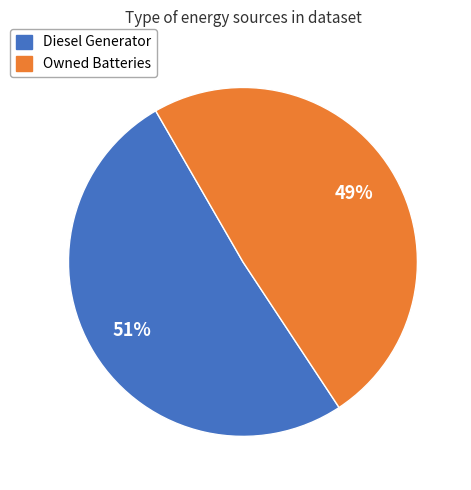

To the nearest percent, what is the average slice percentage?

50%